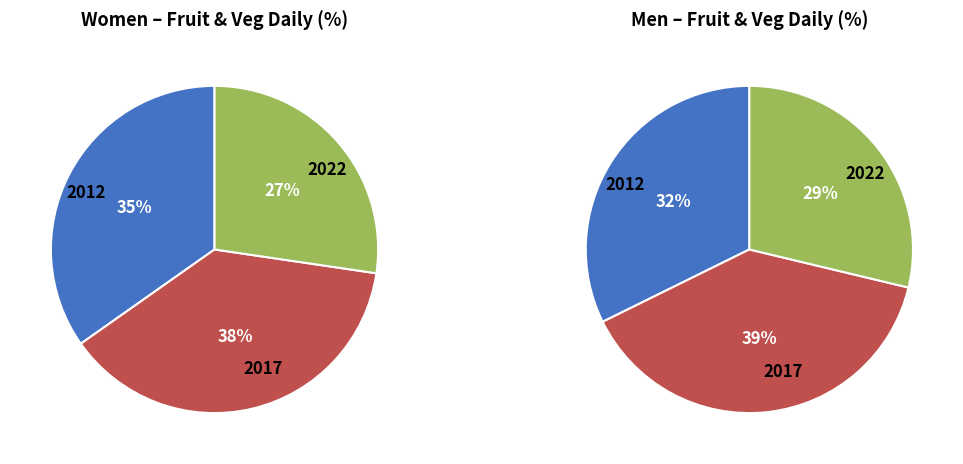

How many slices are in this pie chart?

3